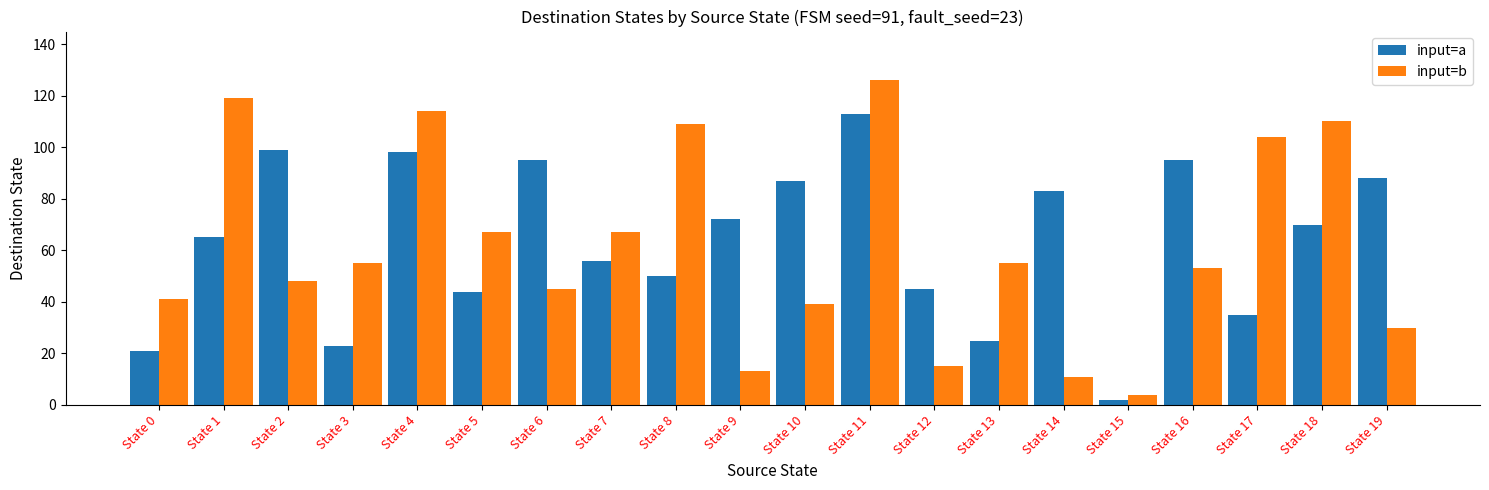

What is the sum of the input=b values at State 1 and State 18?

229